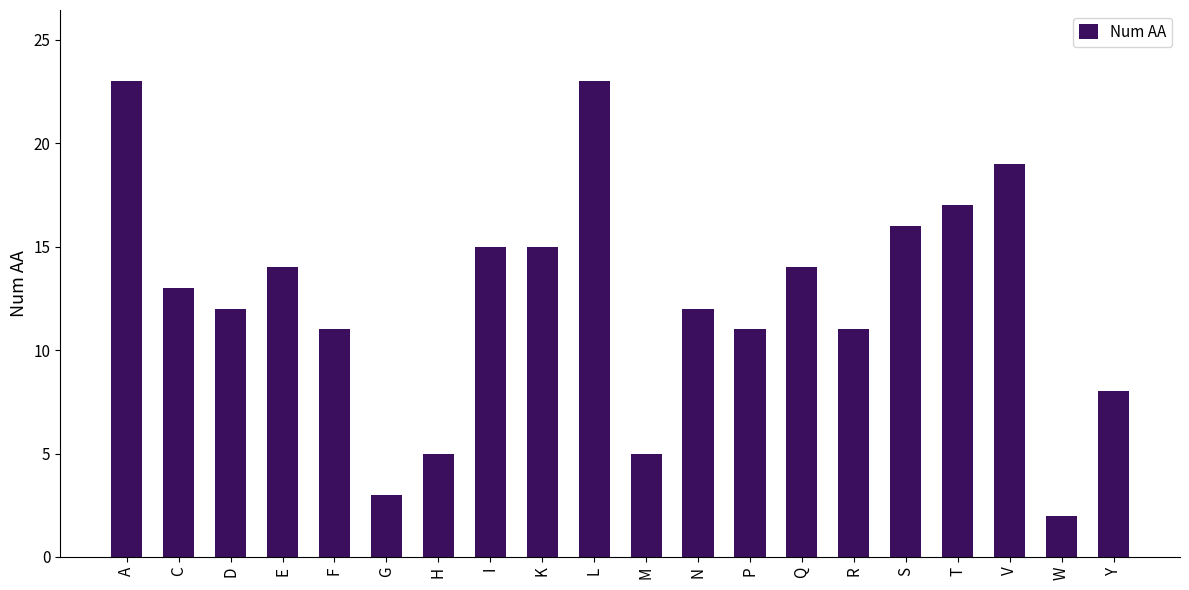

At which label does the data first exceed 13?

A